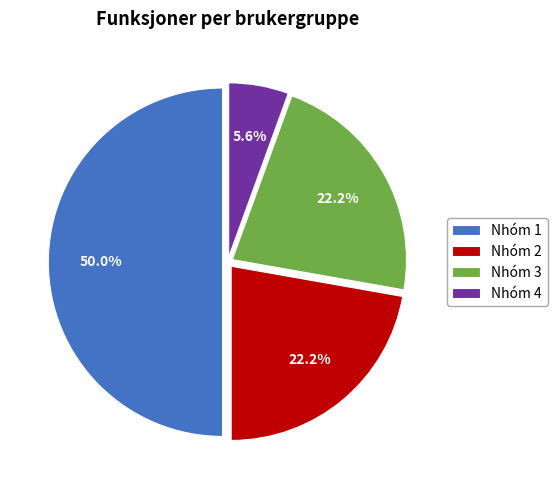

Which slice is the smallest?

Nhóm 4